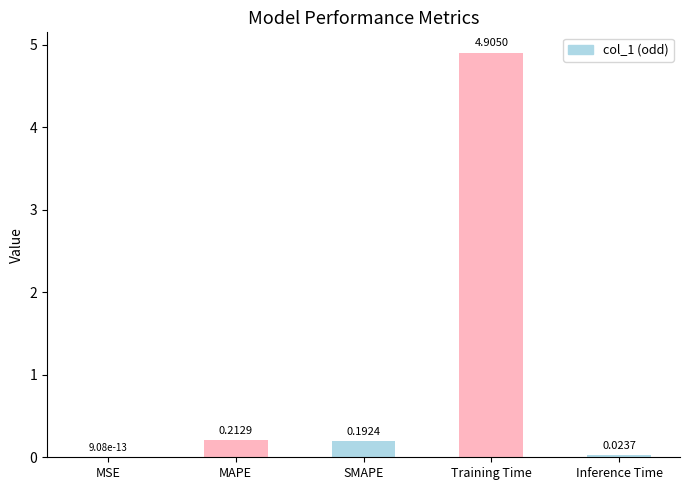

At which category does the chart reach its peak across all series?

Training Time